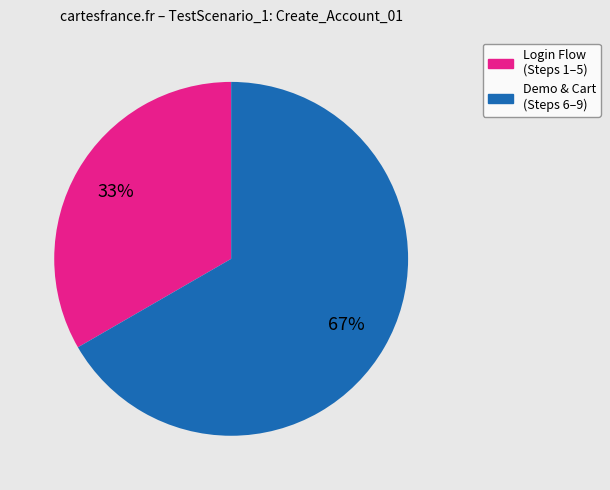

Is there any slice that represents more than half of the pie?

Yes